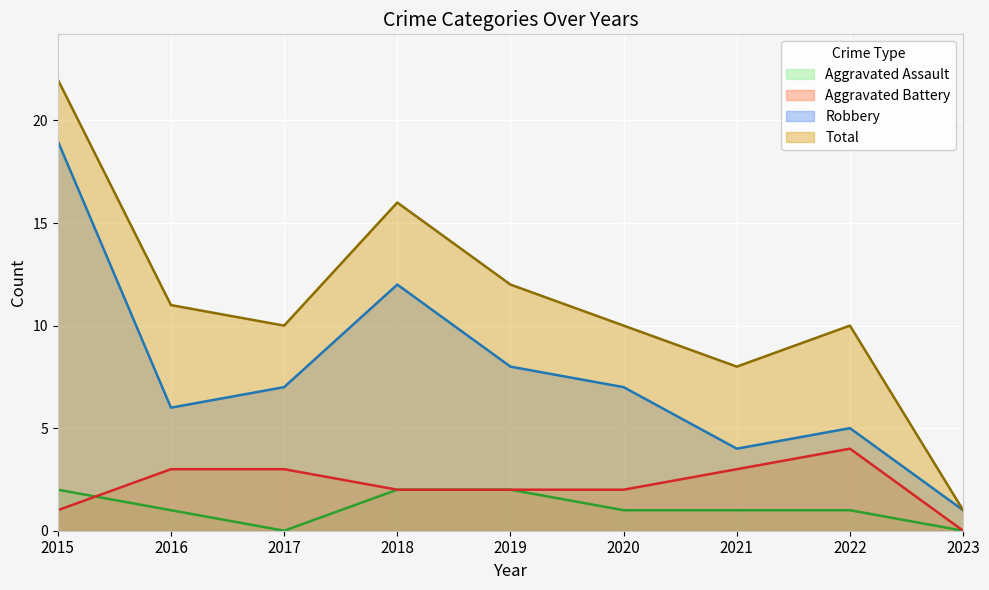

Where is Total nearest to the value 11?

2016